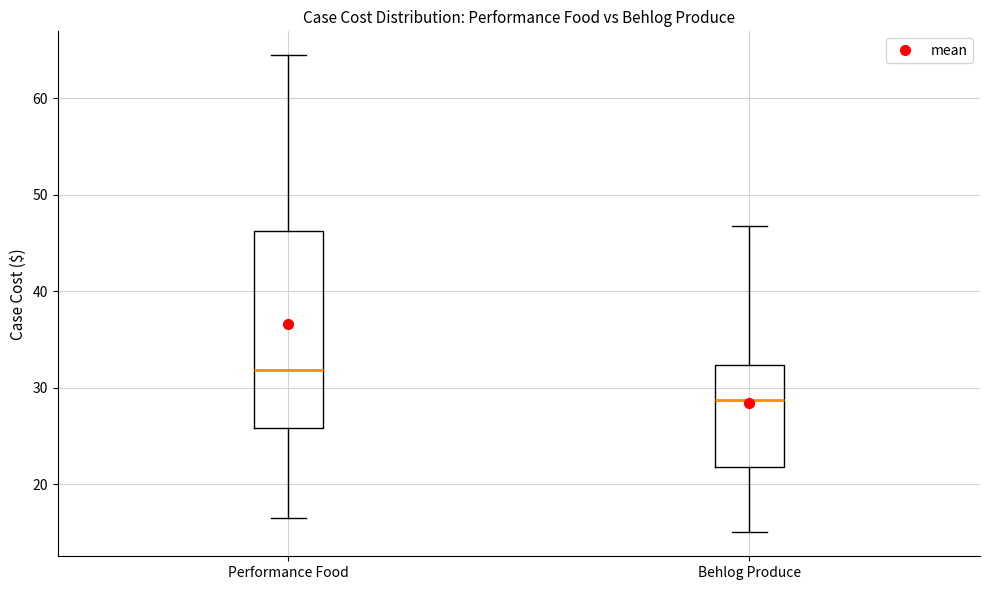

Reading left to right, transcribe this box plot: for each box, give where its median line is, the range the box spans, and where its two whiskers end, as read against the y-axis. The values are not printed on the chart, so give them approximately, as read against the axis.

Performance Food: median 32, box 26 to 46, whiskers 16 to 64
Behlog Produce: median 29, box 22 to 32, whiskers 15 to 47